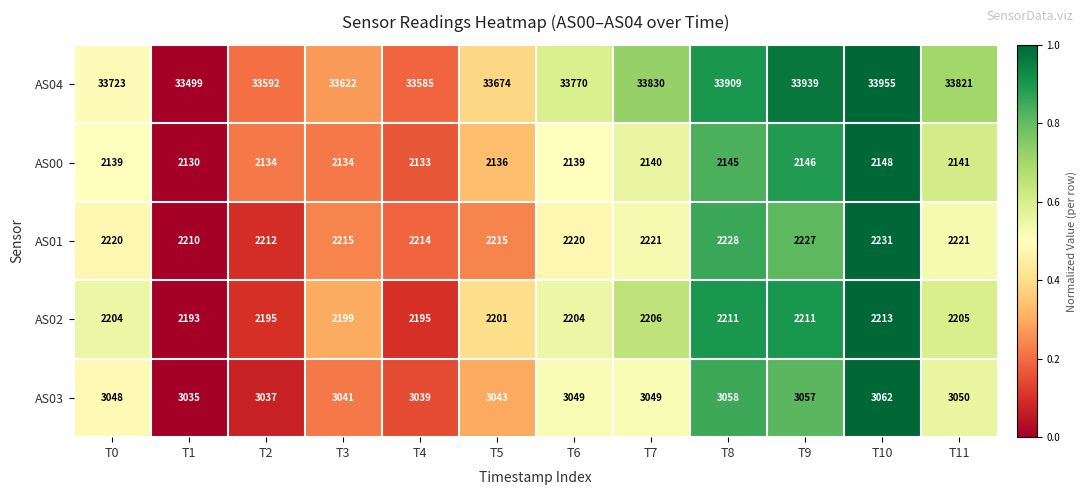

What is the average value of the AS03 series?

3047